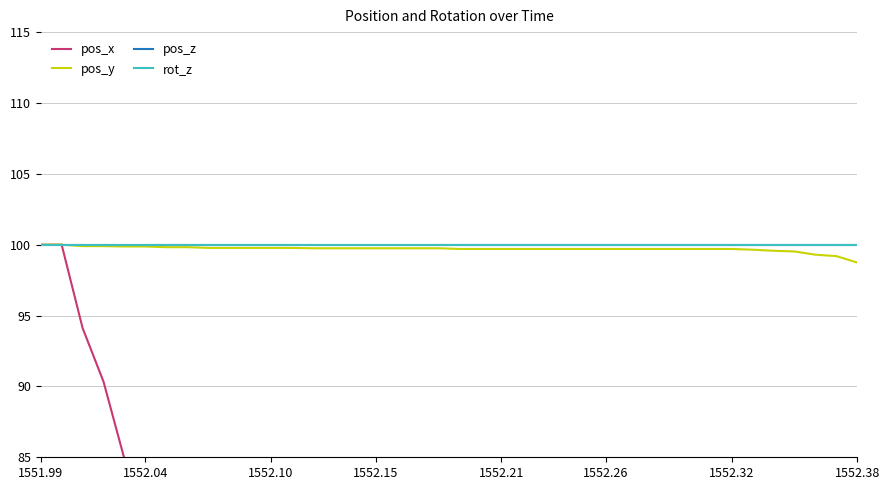

Which category has the highest value in the pos_z series?

1551.99